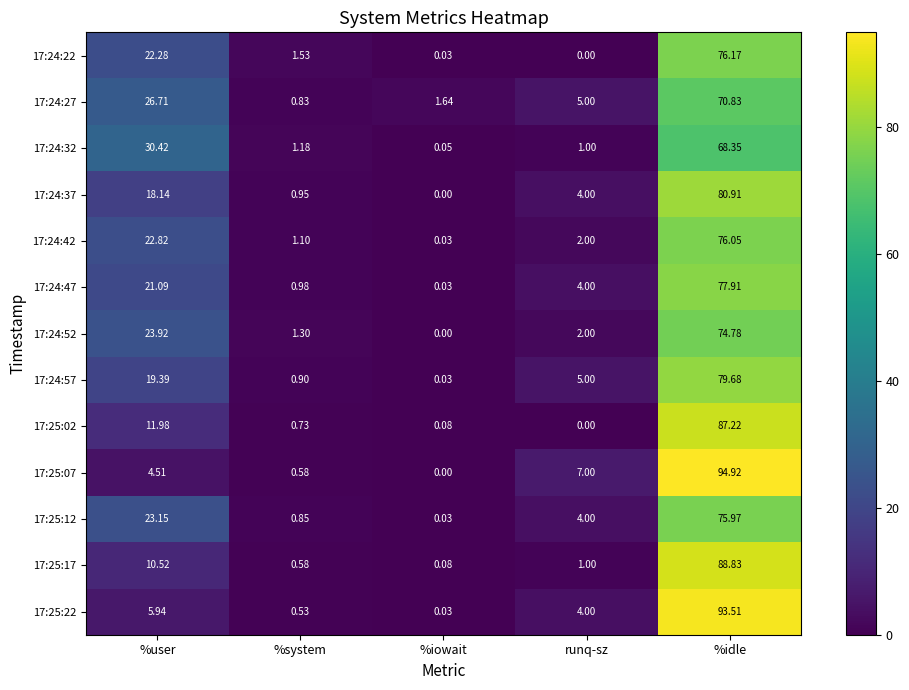

At which label does 17:24:27 reach its minimum?

%system